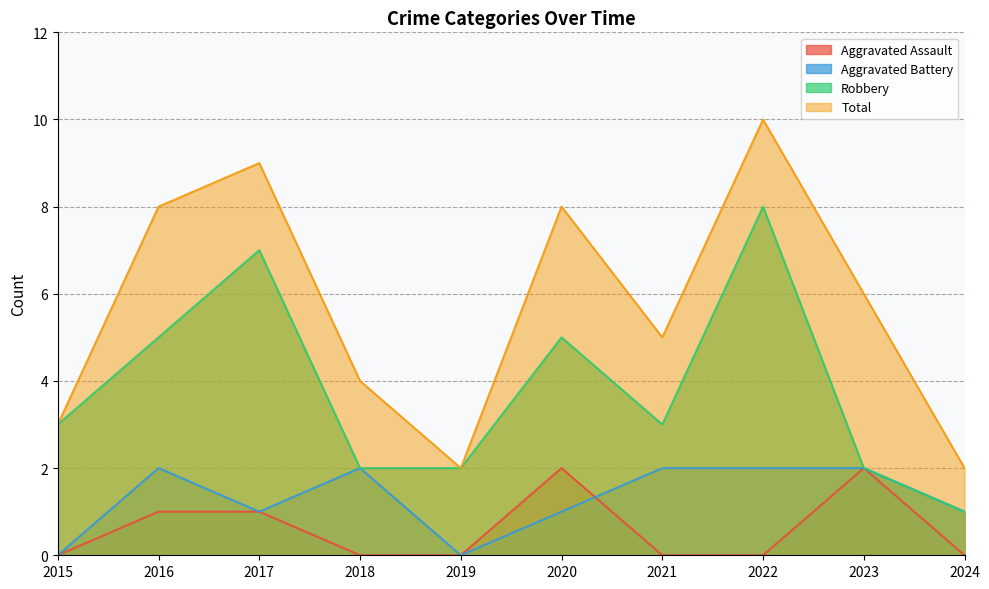

Where is Aggravated Battery nearest to the value 1?

2017